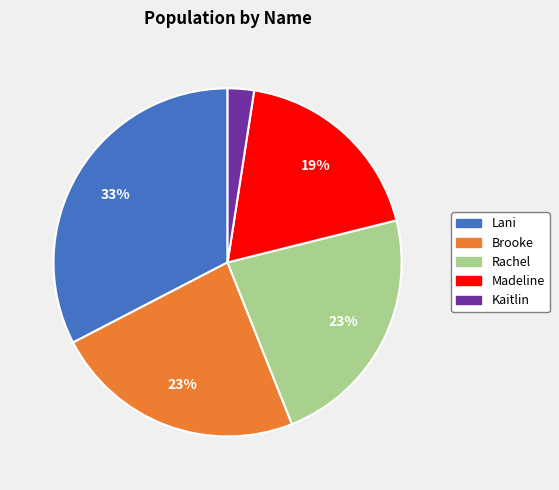

Between Brooke and Kaitlin, which is larger?

Brooke